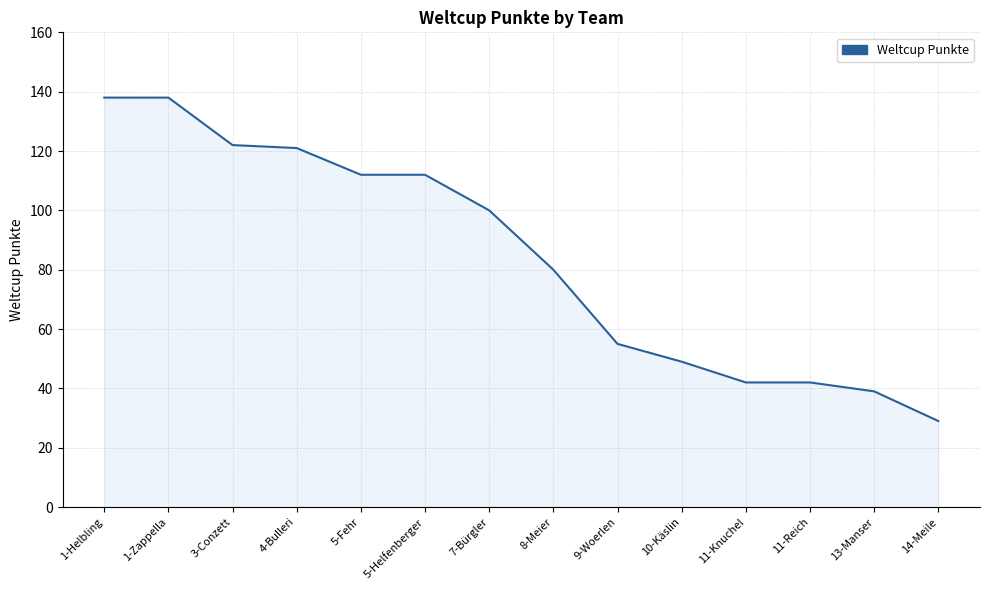

Which category has the lowest value across all series?

14-Meile